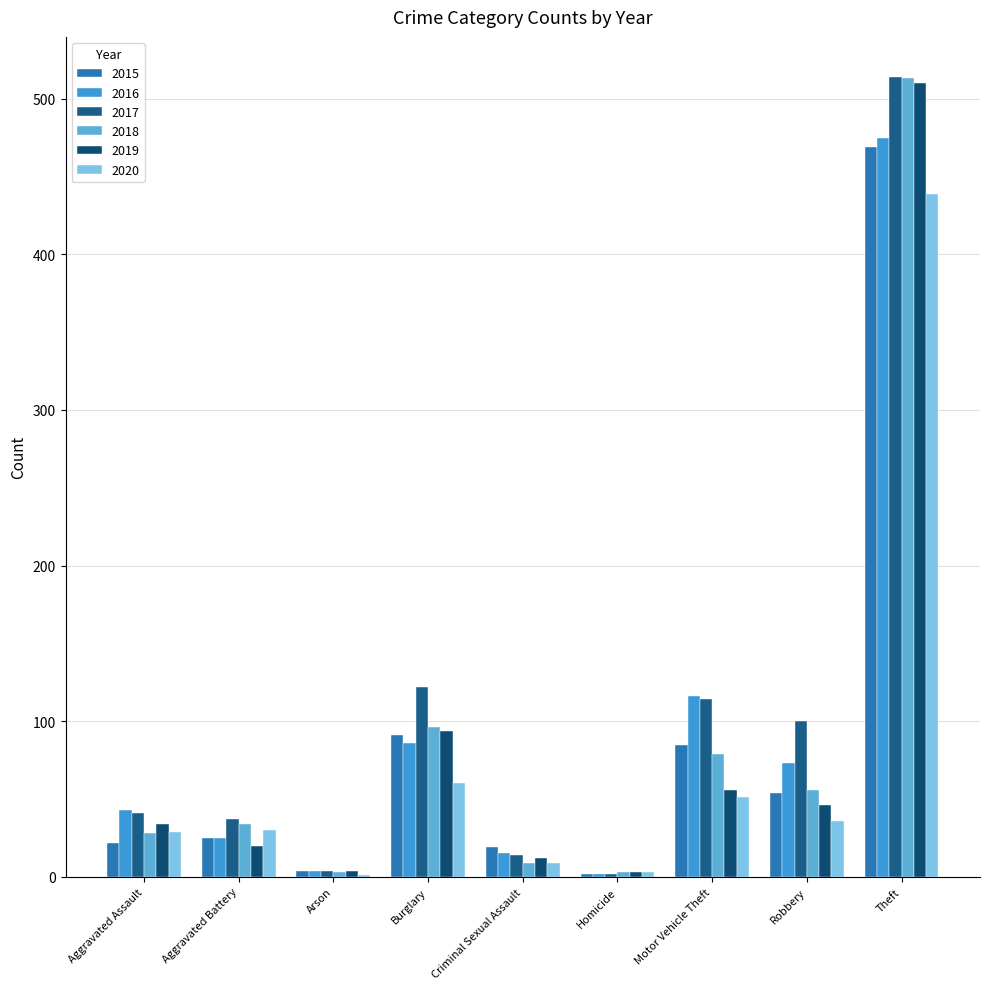

Are the bars grouped side by side (vs. stacked)?

Yes